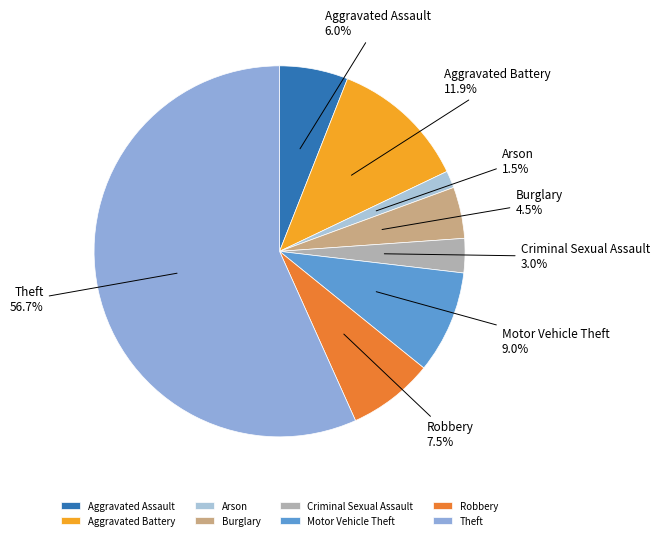

To the nearest percent, what percentage of the pie is Theft?

57%